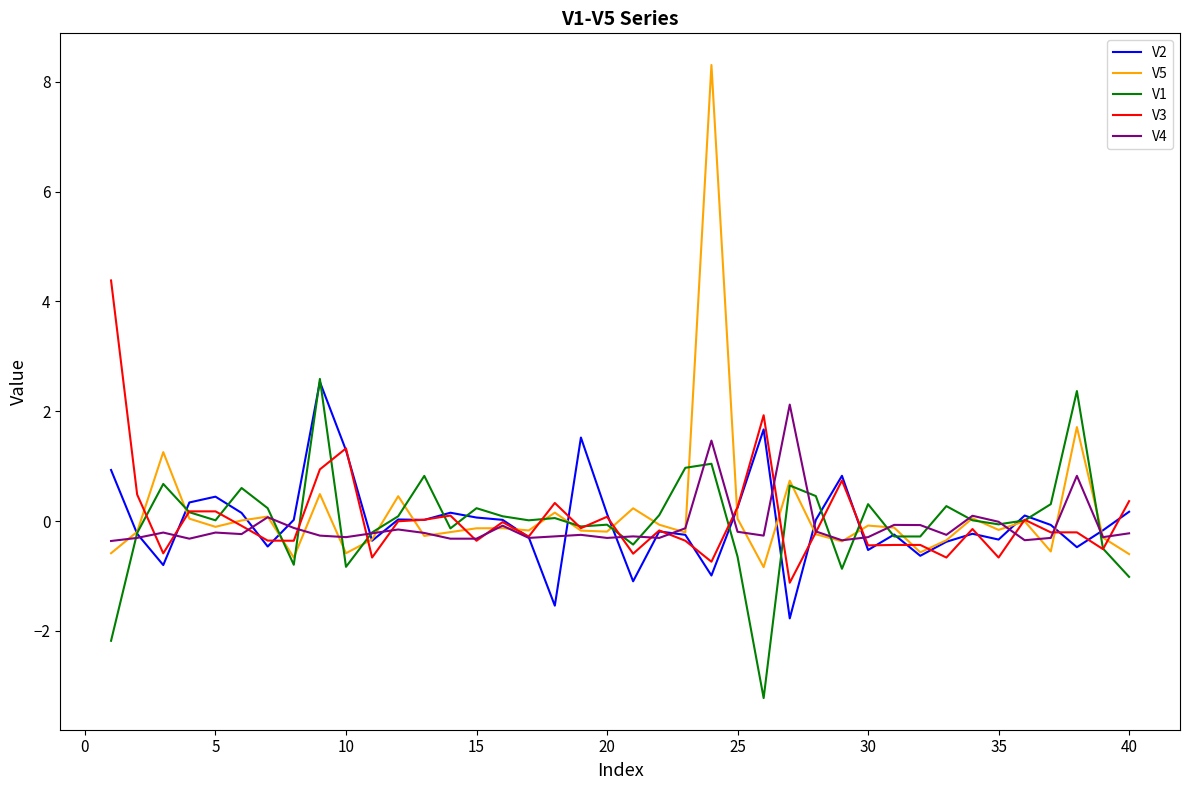

What is the maximum value for V2?

2.5